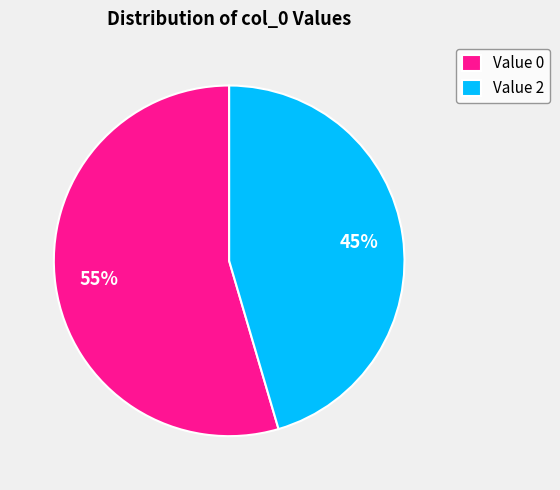

Between Value 2 and Value 0, which is larger?

Value 0